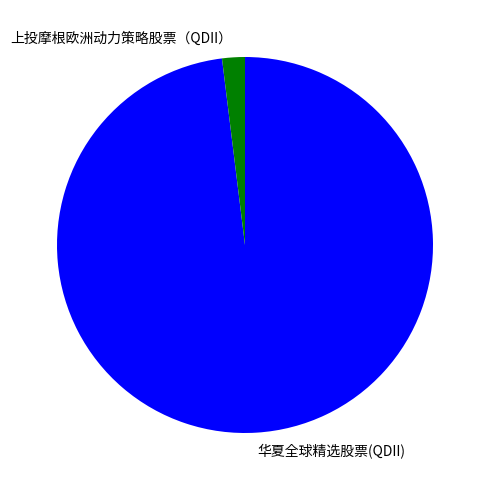

Do 华夏全球精选股票(QDII) and 上投摩根欧洲动力策略股票（QDII） together represent more than half of the pie?

Yes